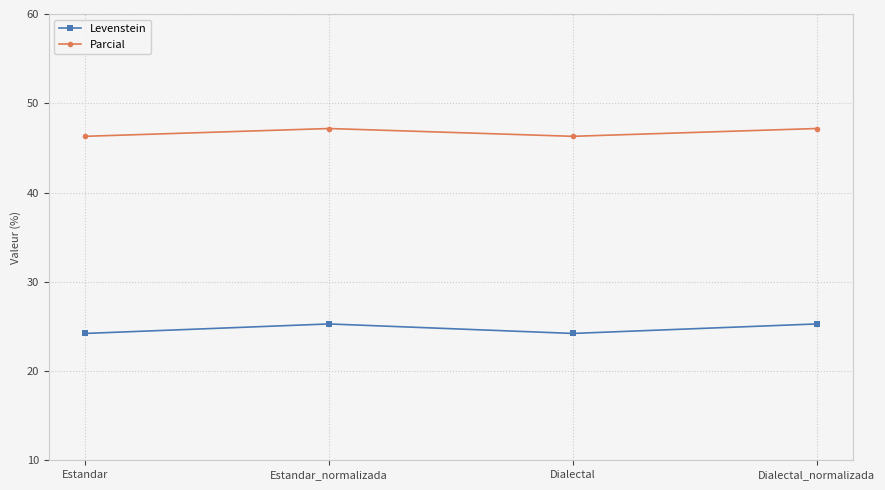

Read the Parcial value at Estandar.

46.3